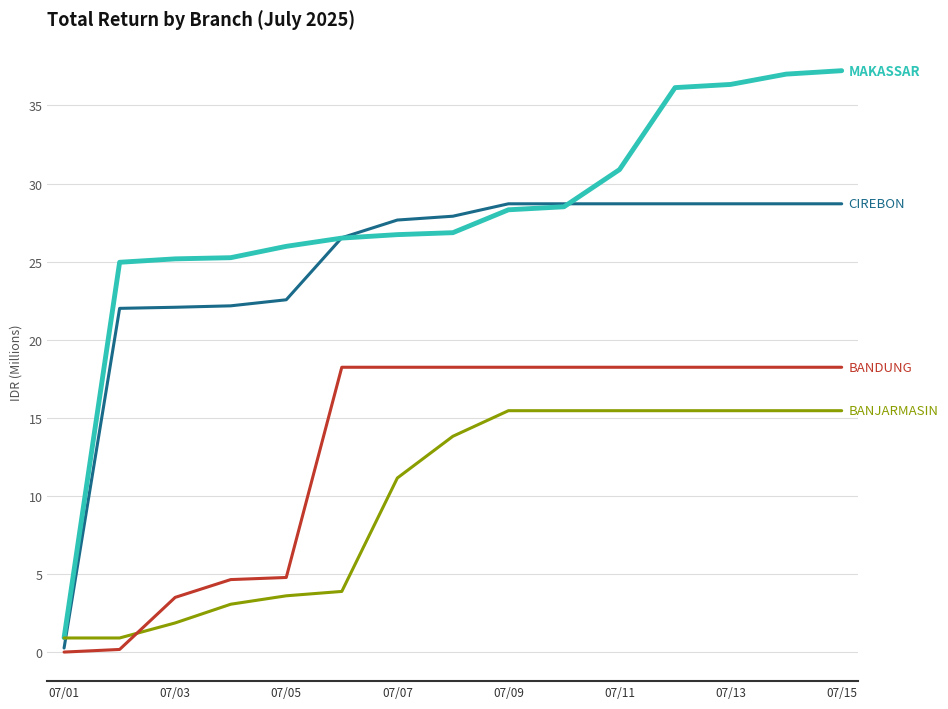

What is the maximum value shown in the chart?

37.2